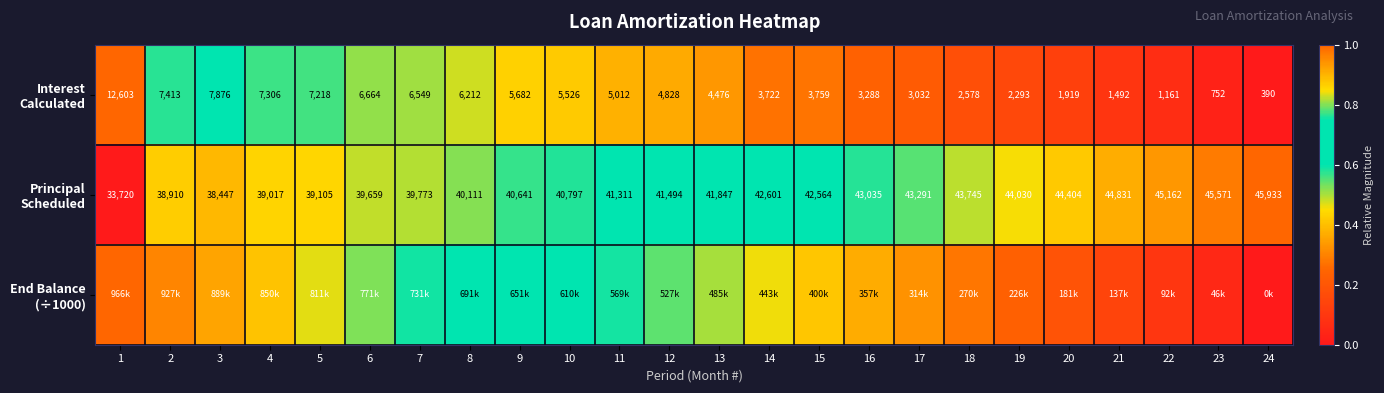

True or false: Principal Scheduled has a value of 1.1 at 13.

False